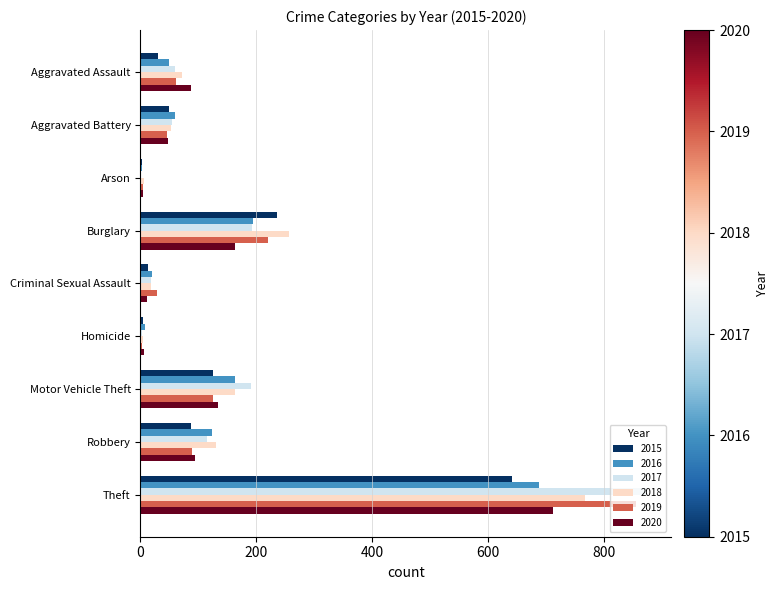

What is the total value across all series at Robbery?

638